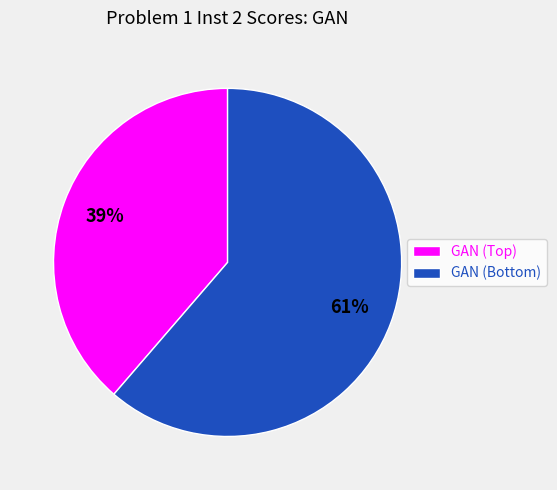

Rank the categories by value from lowest to highest.

GAN (Top), GAN (Bottom)